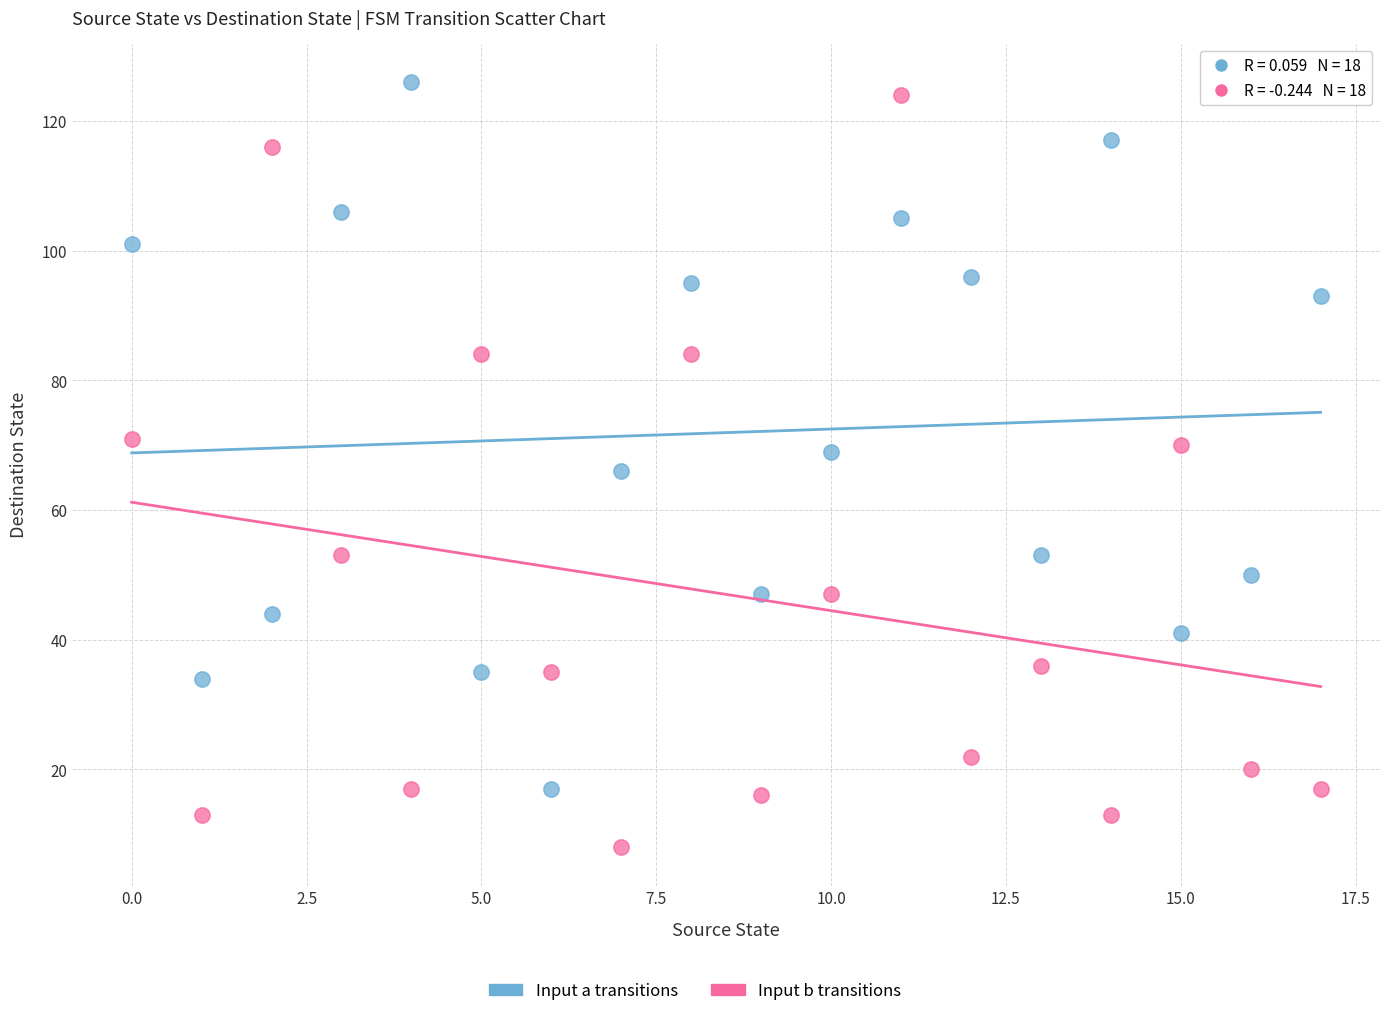

Which series reaches the maximum Y coordinate?

Input a transitions